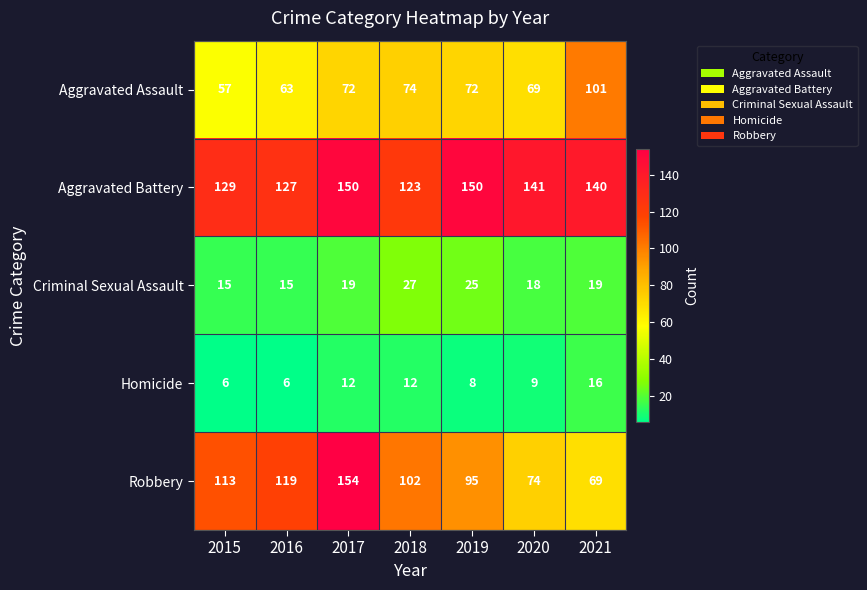

What is the difference between the highest and lowest values at 2016?

121